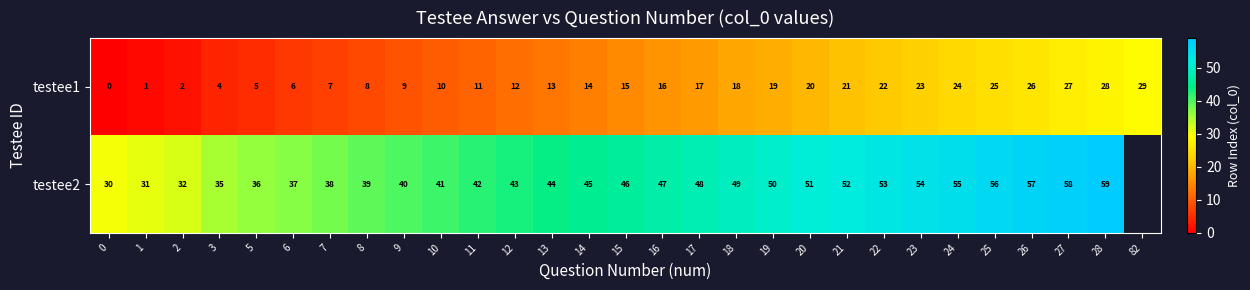

At how many categories does at least one series exceed 3?

29